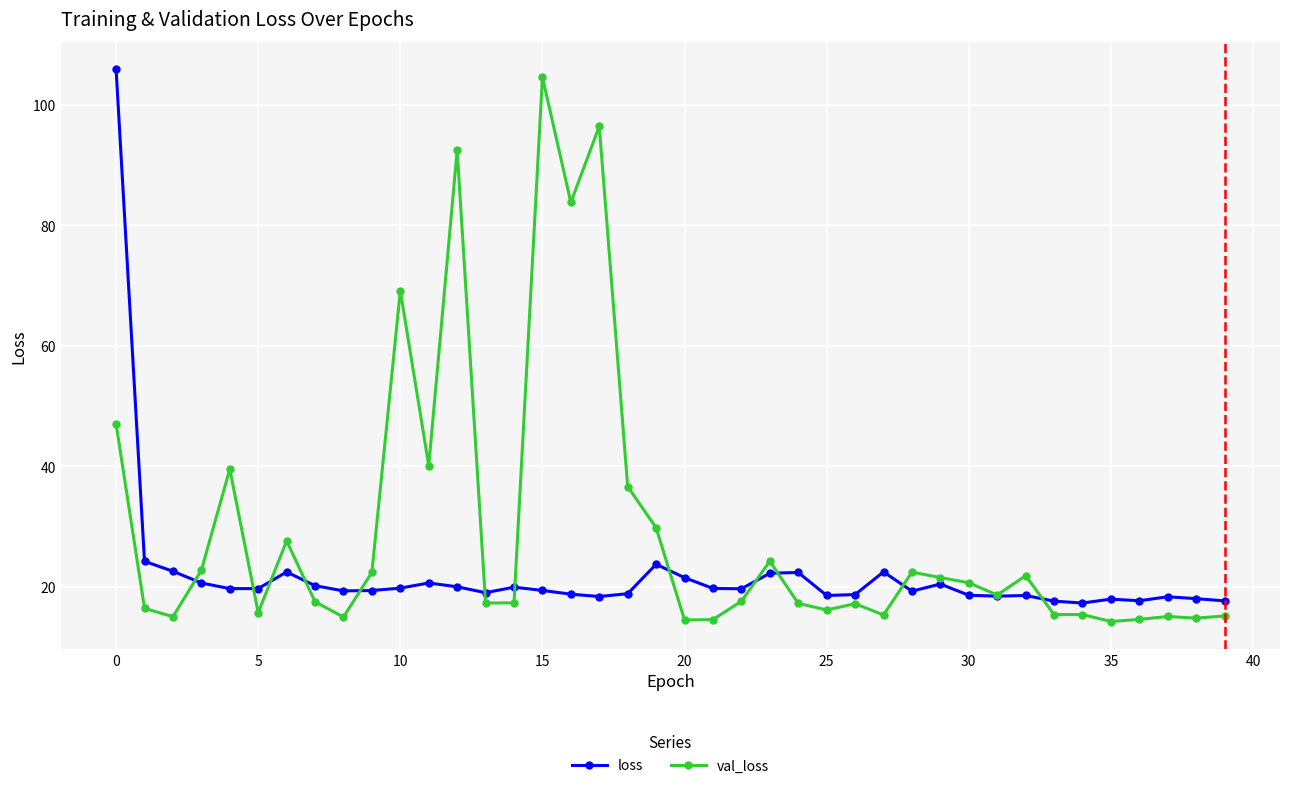

Which series has the widest spread of values?

val_loss